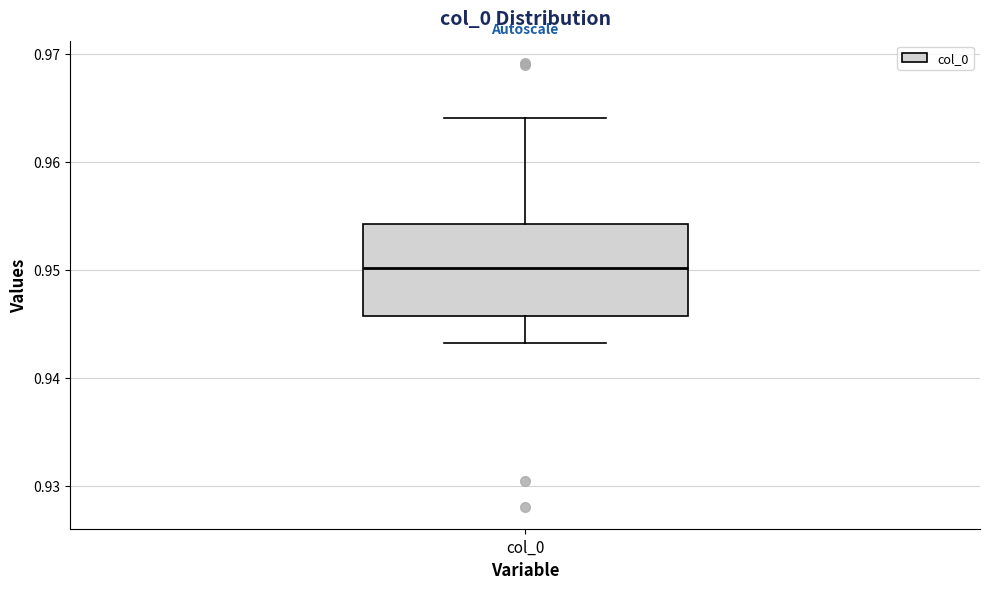

Read this box plot against the y-axis: the position of the median line, the range covered by the box, and the ends of both whiskers. The values are not printed on the chart, so give them approximately, as read against the axis.

median 0.950, box 0.946 to 0.954, whiskers 0.943 to 0.964